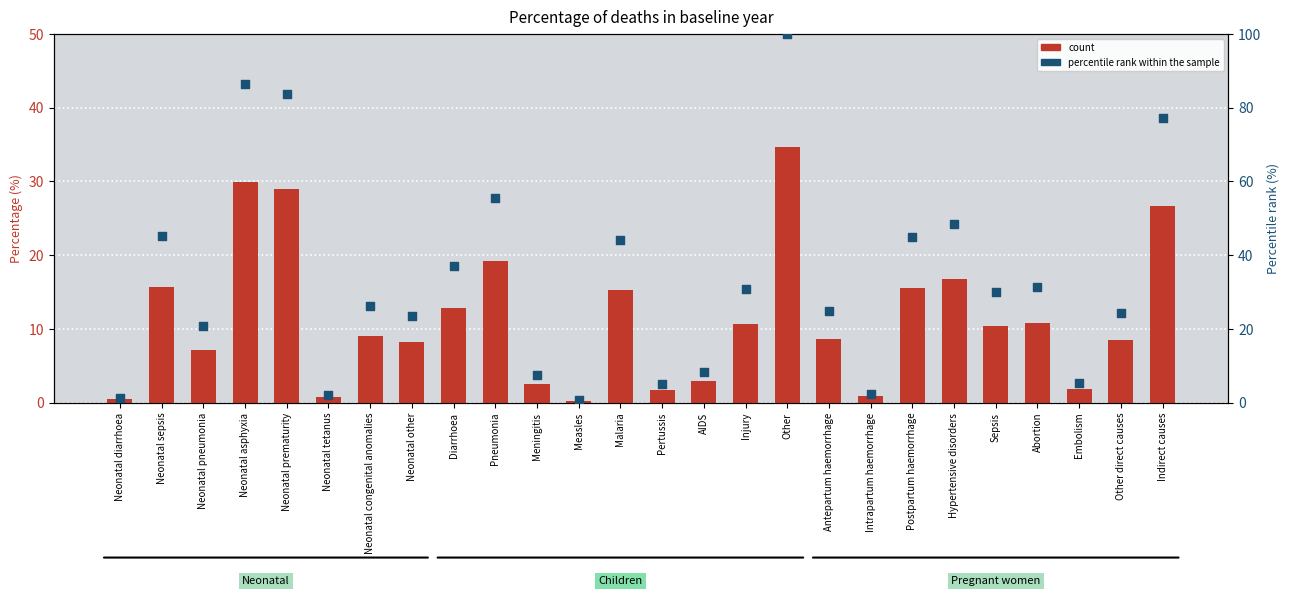

Which series has the largest total across all categories?

percentile rank within the sample